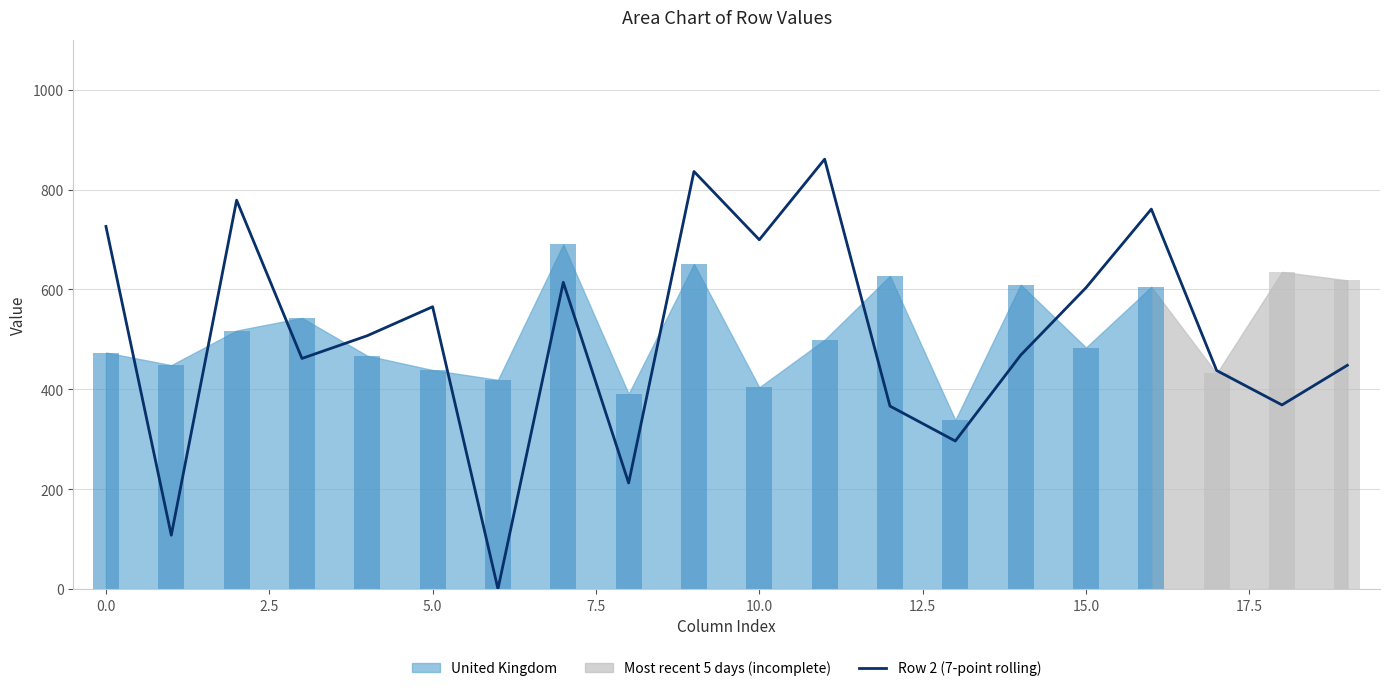

What is the minimum value shown in the chart?

0.3